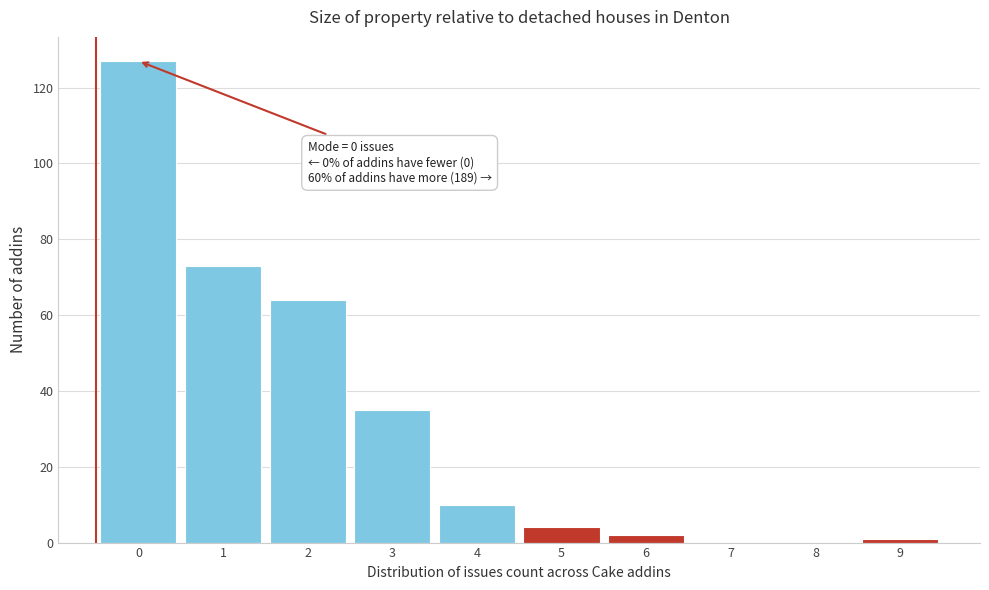

Over which range of the x-axis is the bar tallest?

-0.5 to 0.5